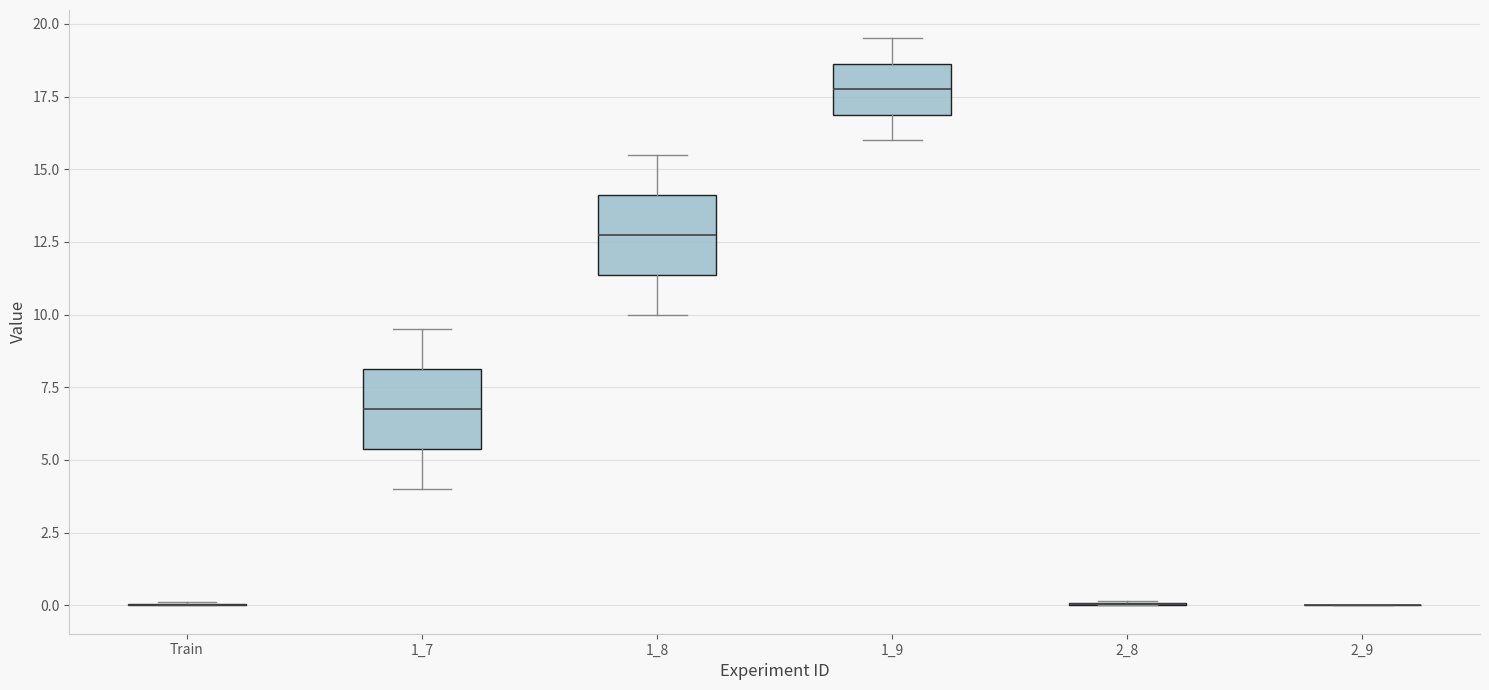

Reading left to right, transcribe this box plot: for each box, give where its median line is, the range the box spans, and where its two whiskers end, as read against the y-axis. The values are not printed on the chart, so give them approximately, as read against the axis.

Train: box collapsed to a line at 0.0, whiskers 0.0 to 0.0
1_7: median 7.0, box 5.5 to 8.0, whiskers 4.0 to 9.5
1_8: median 13.0, box 11.5 to 14.0, whiskers 10.0 to 15.5
1_9: median 18.0, box 17.0 to 18.5, whiskers 16.0 to 19.5
2_8: box collapsed to a line at 0.0, whiskers 0.0 to 0.0
2_9: box collapsed to a line at 0.0, whiskers 0.0 to 0.0